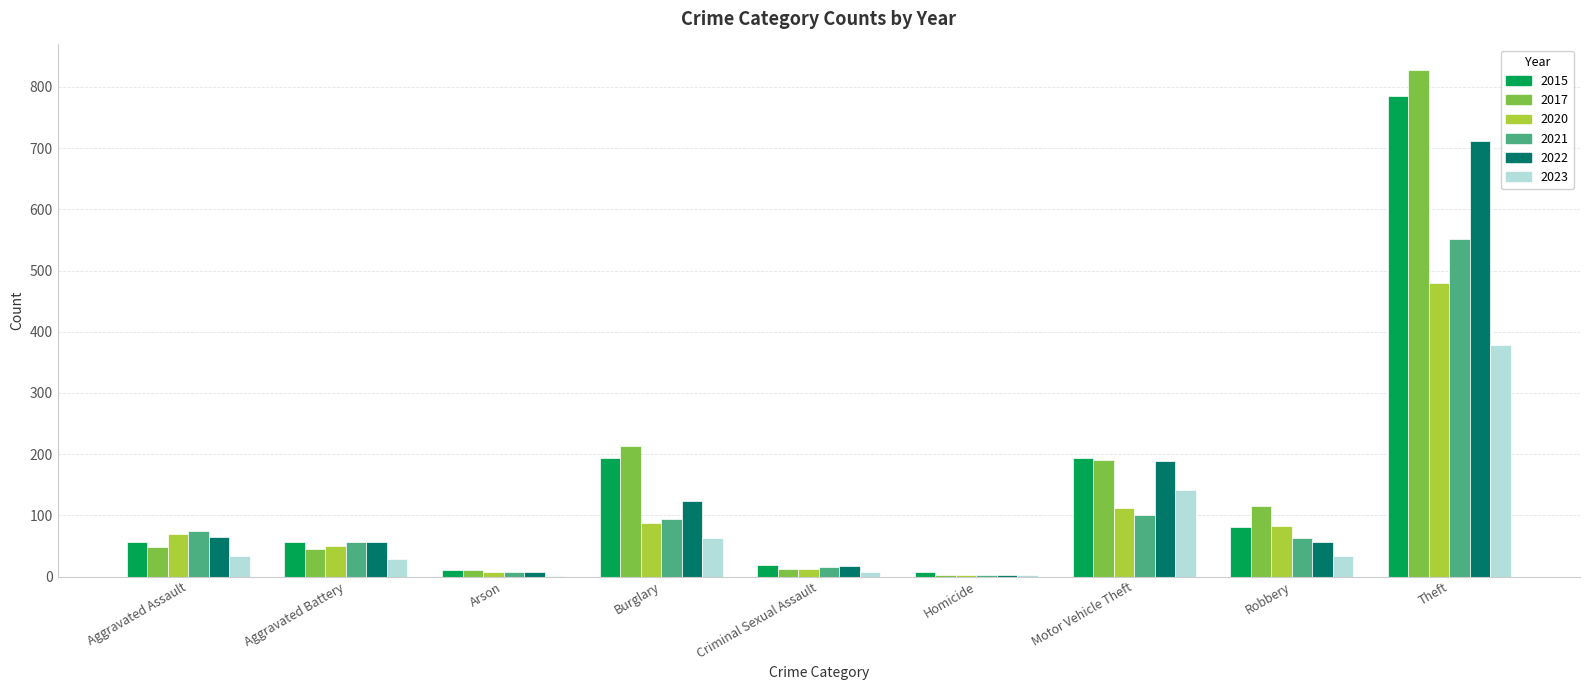

What is the total value across all series at Robbery?

433